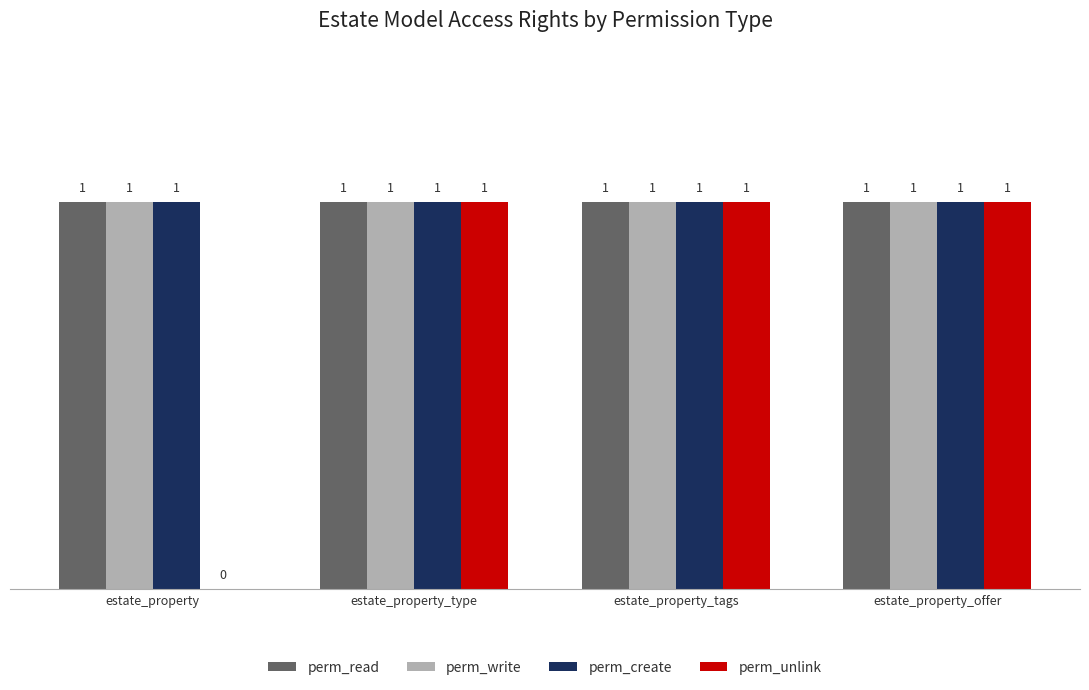

The perm_create series shows 1 at estate_property. True or false?

True